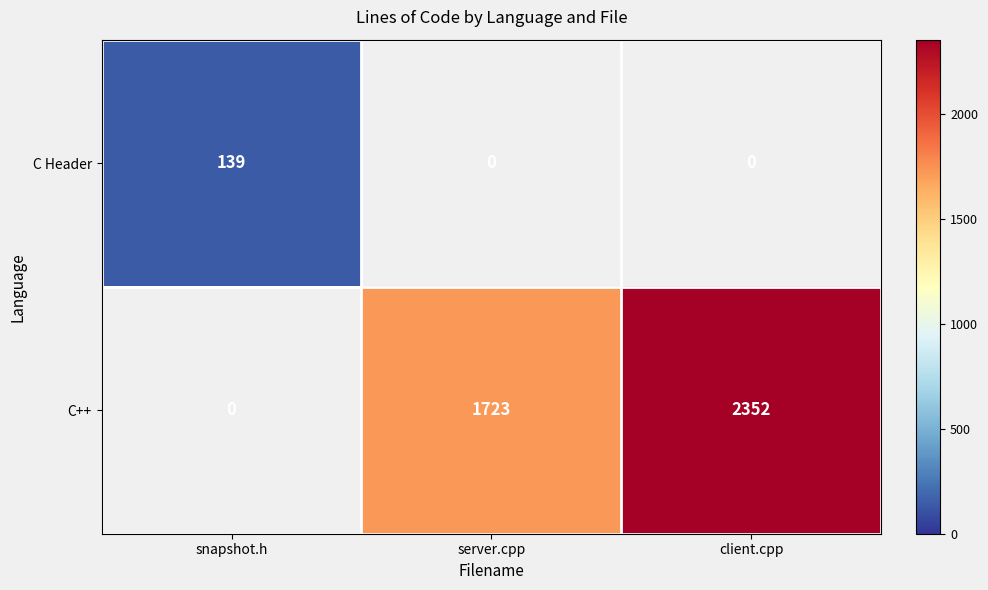

Is the value of C++ at server.cpp greater than the value of C Header at snapshot.h?

Yes